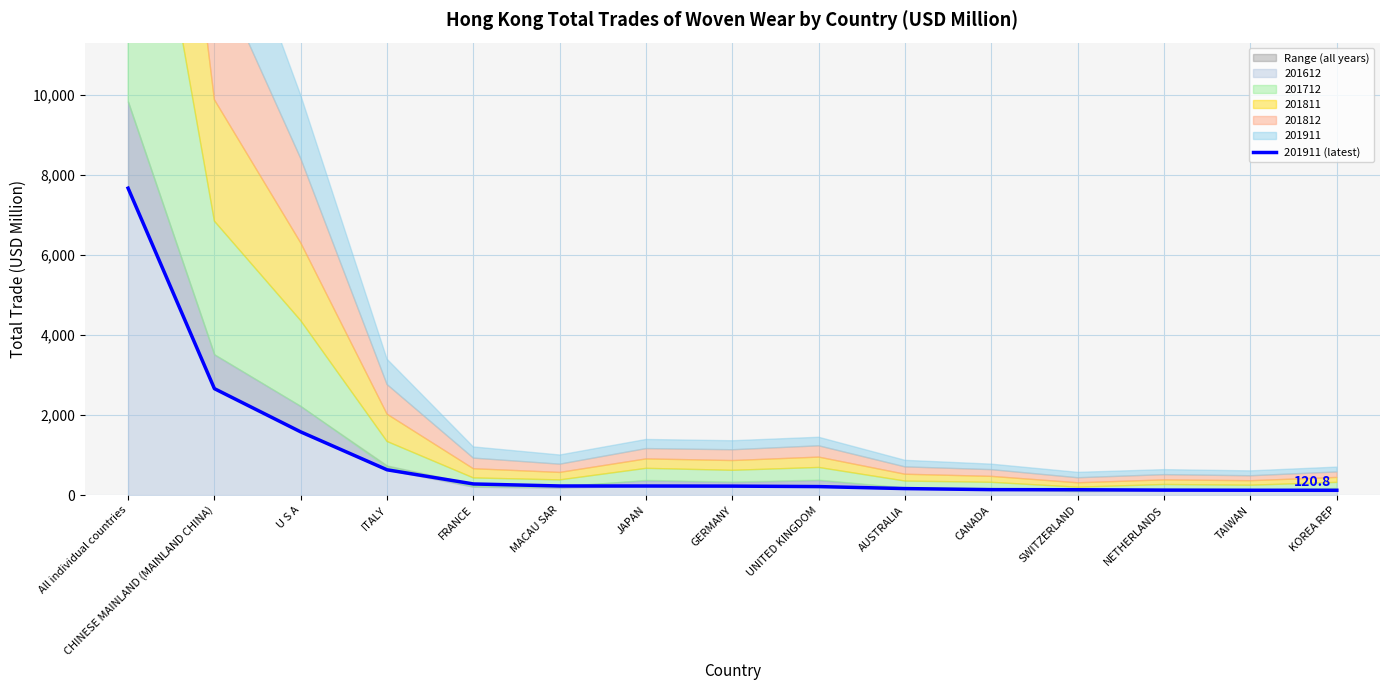

The value at U S A is 1580.9. True or false?

True